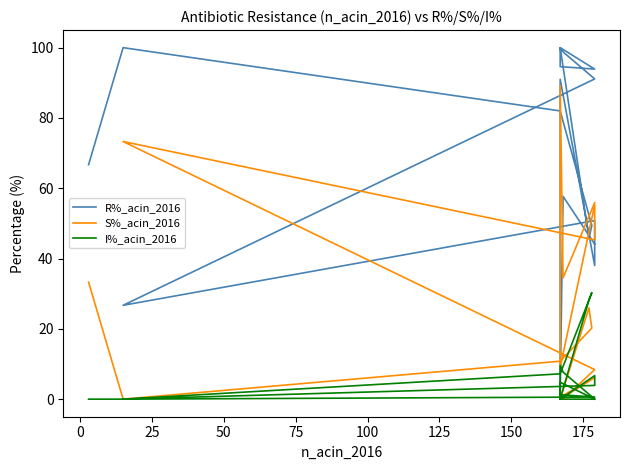

Is this an area chart (filled region under the line)?

No